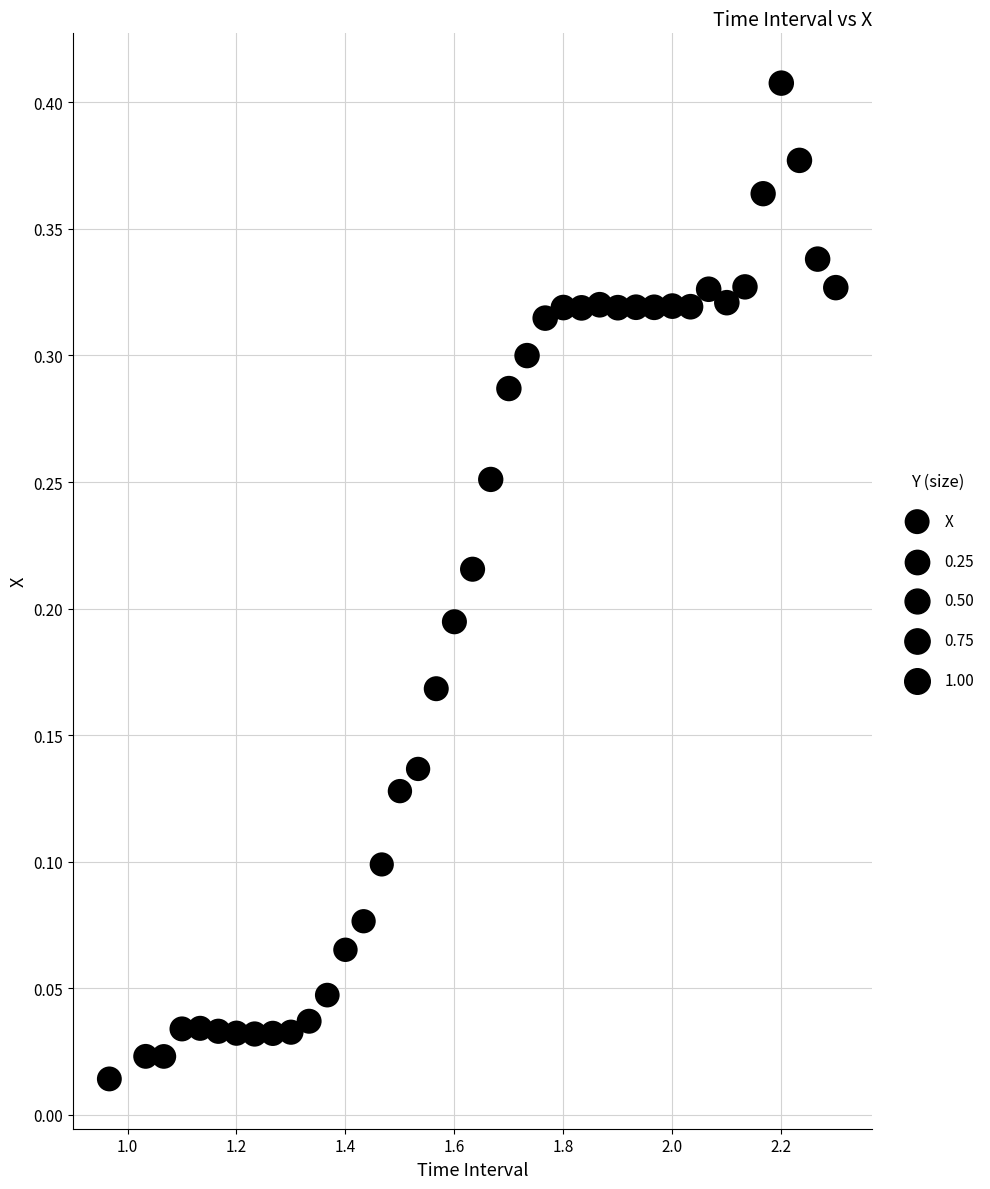

What is the range of X values (max minus min)?

1.3